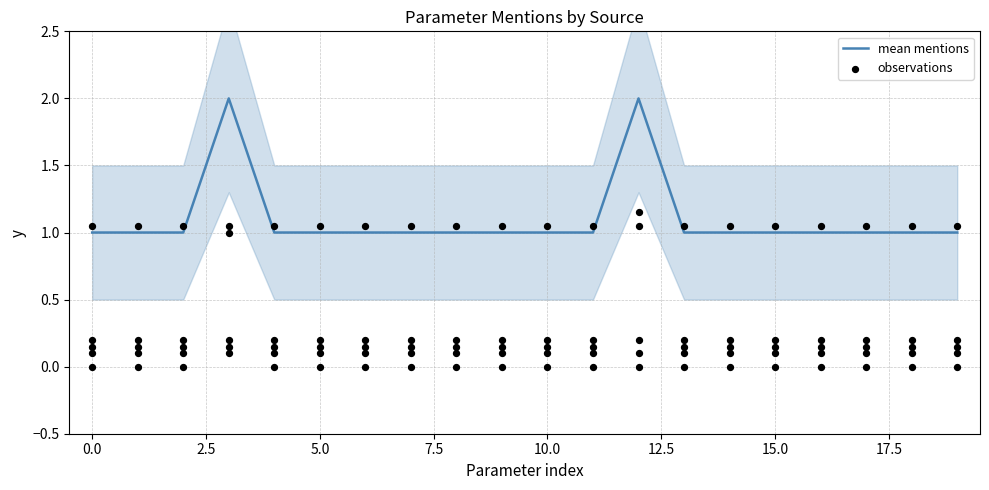

The mean mentions series shows 2 at 5.0. True or false?

False